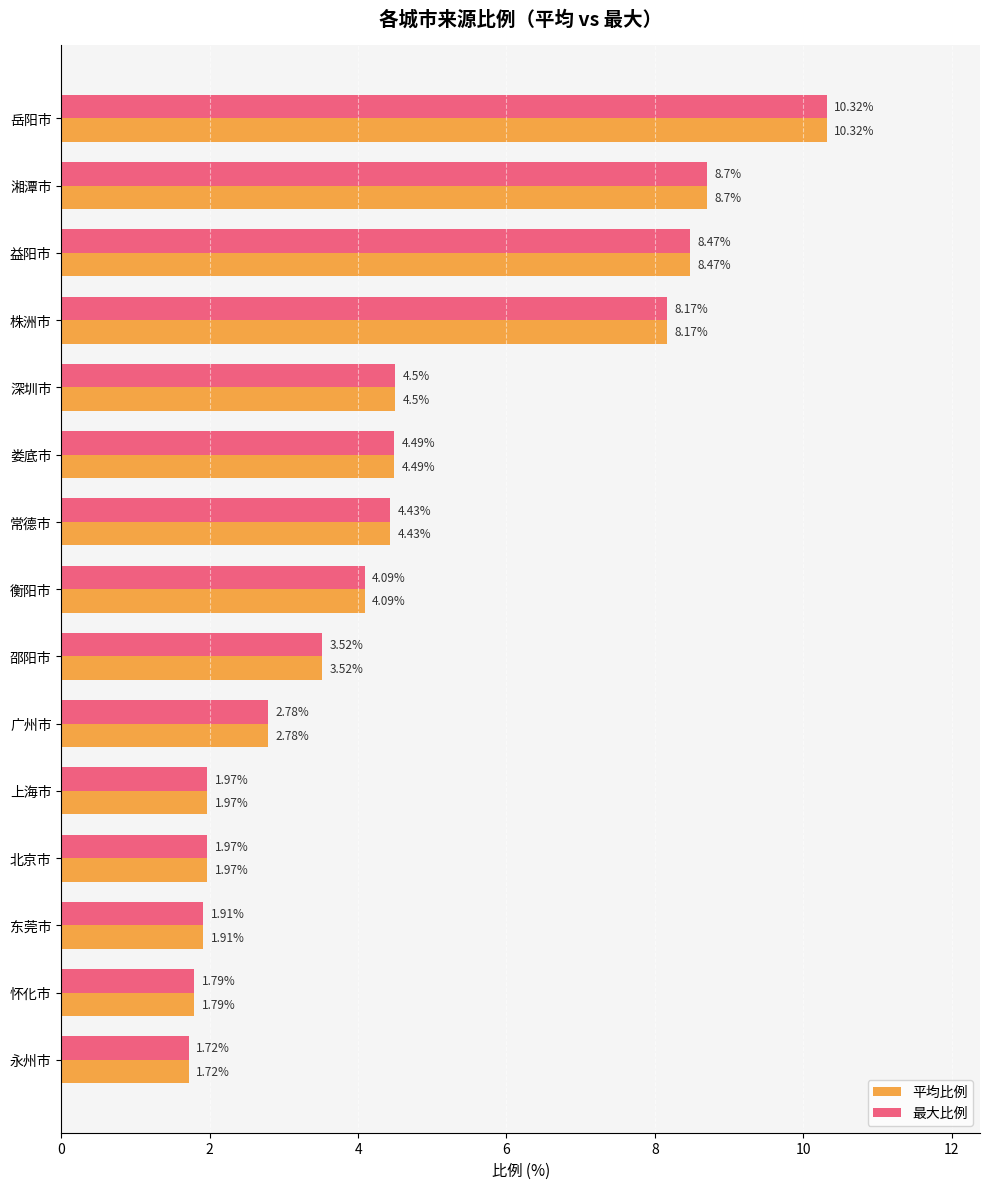

What is the total value across all series at 永州市?

3.4